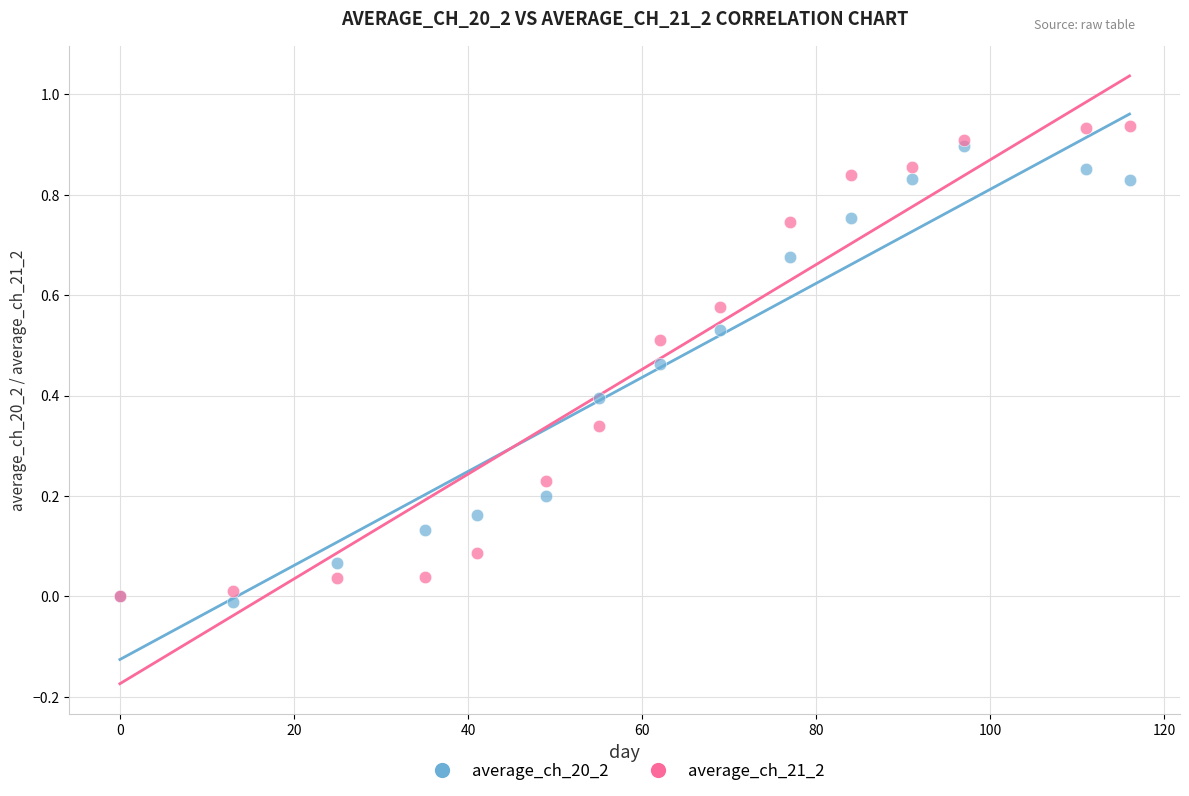

Which series has the widest spread of Y values?

average_ch_21_2